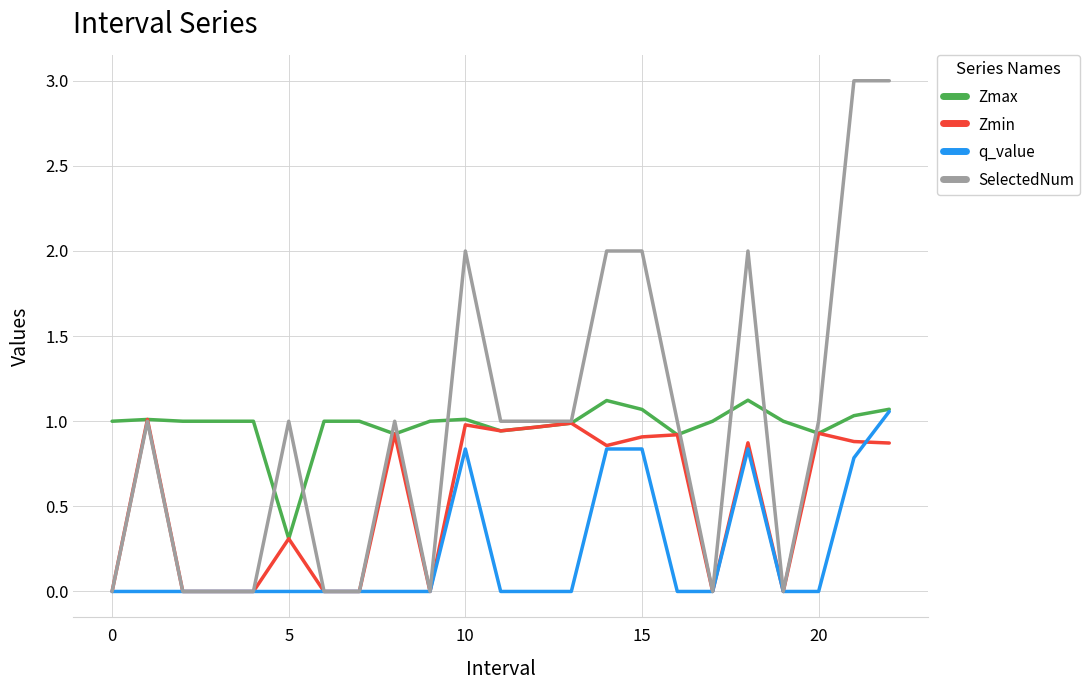

What is the greatest value displayed?

3.0